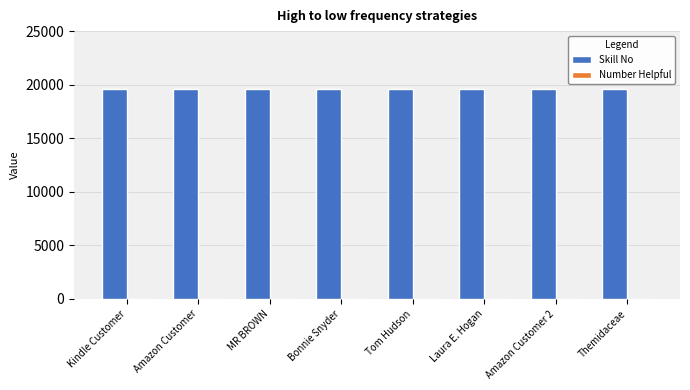

What is the maximum value shown in the chart?

19611